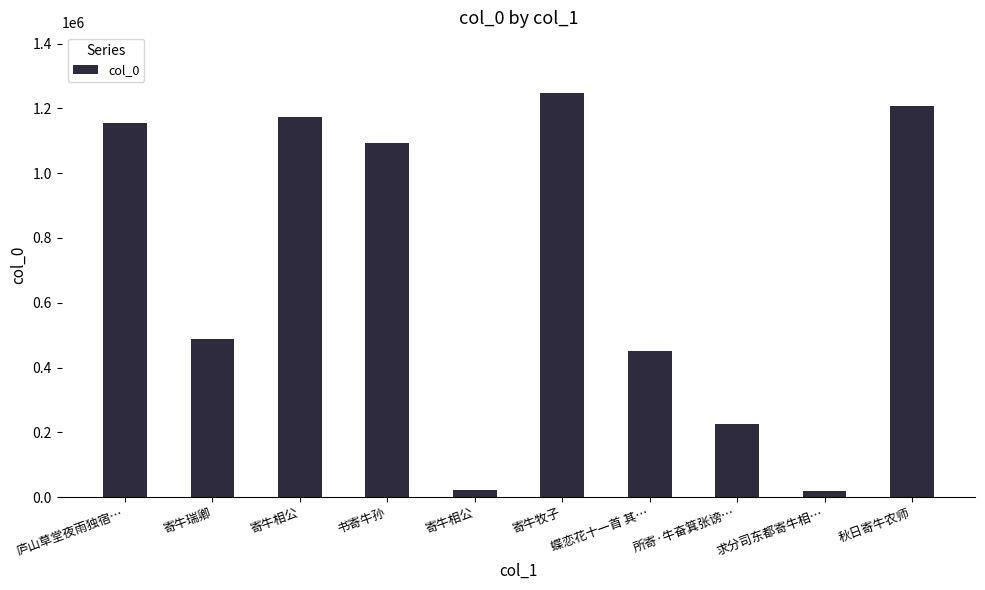

How many series are shown in this chart?

1